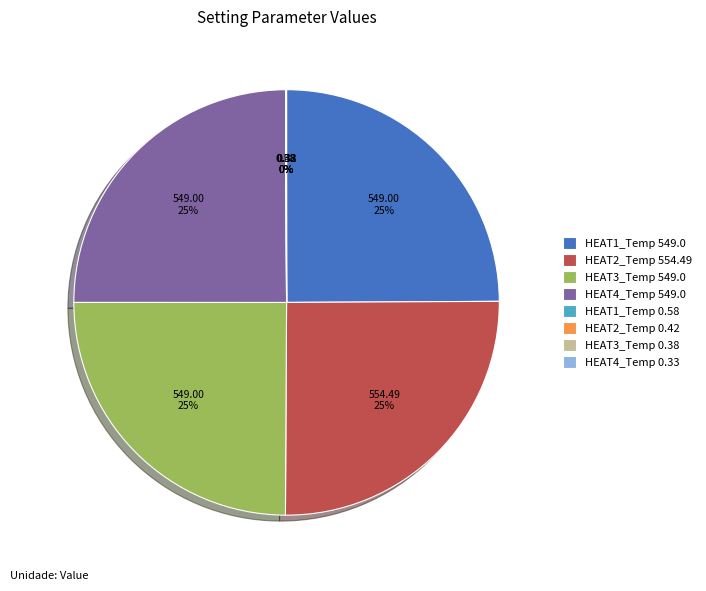

Does HEAT4_Temp 549.0 represent more than half of the total?

No